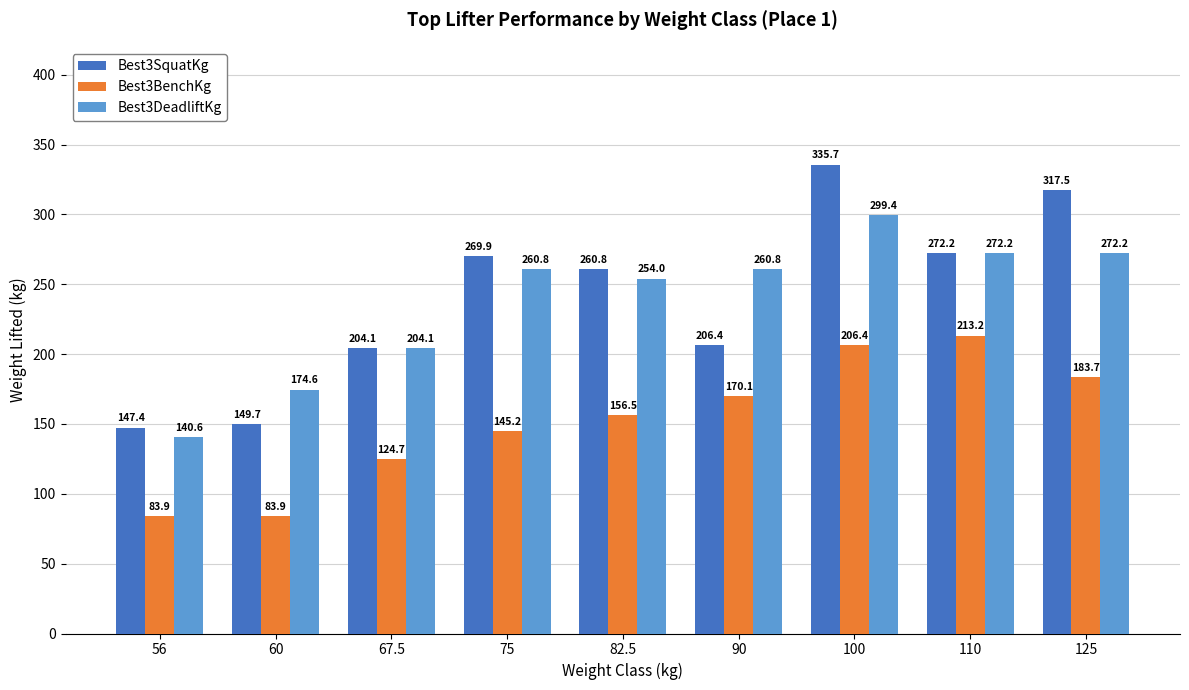

What is the lowest value of the Best3BenchKg series?

83.9